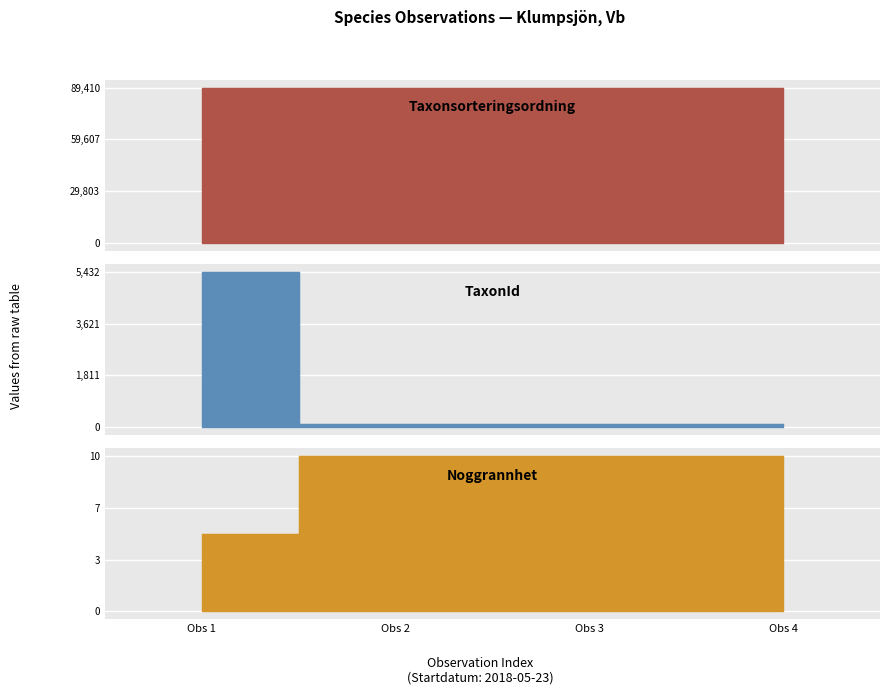

Is it true that Taxonsorteringsordning equals 143360 at Obs 3?

False